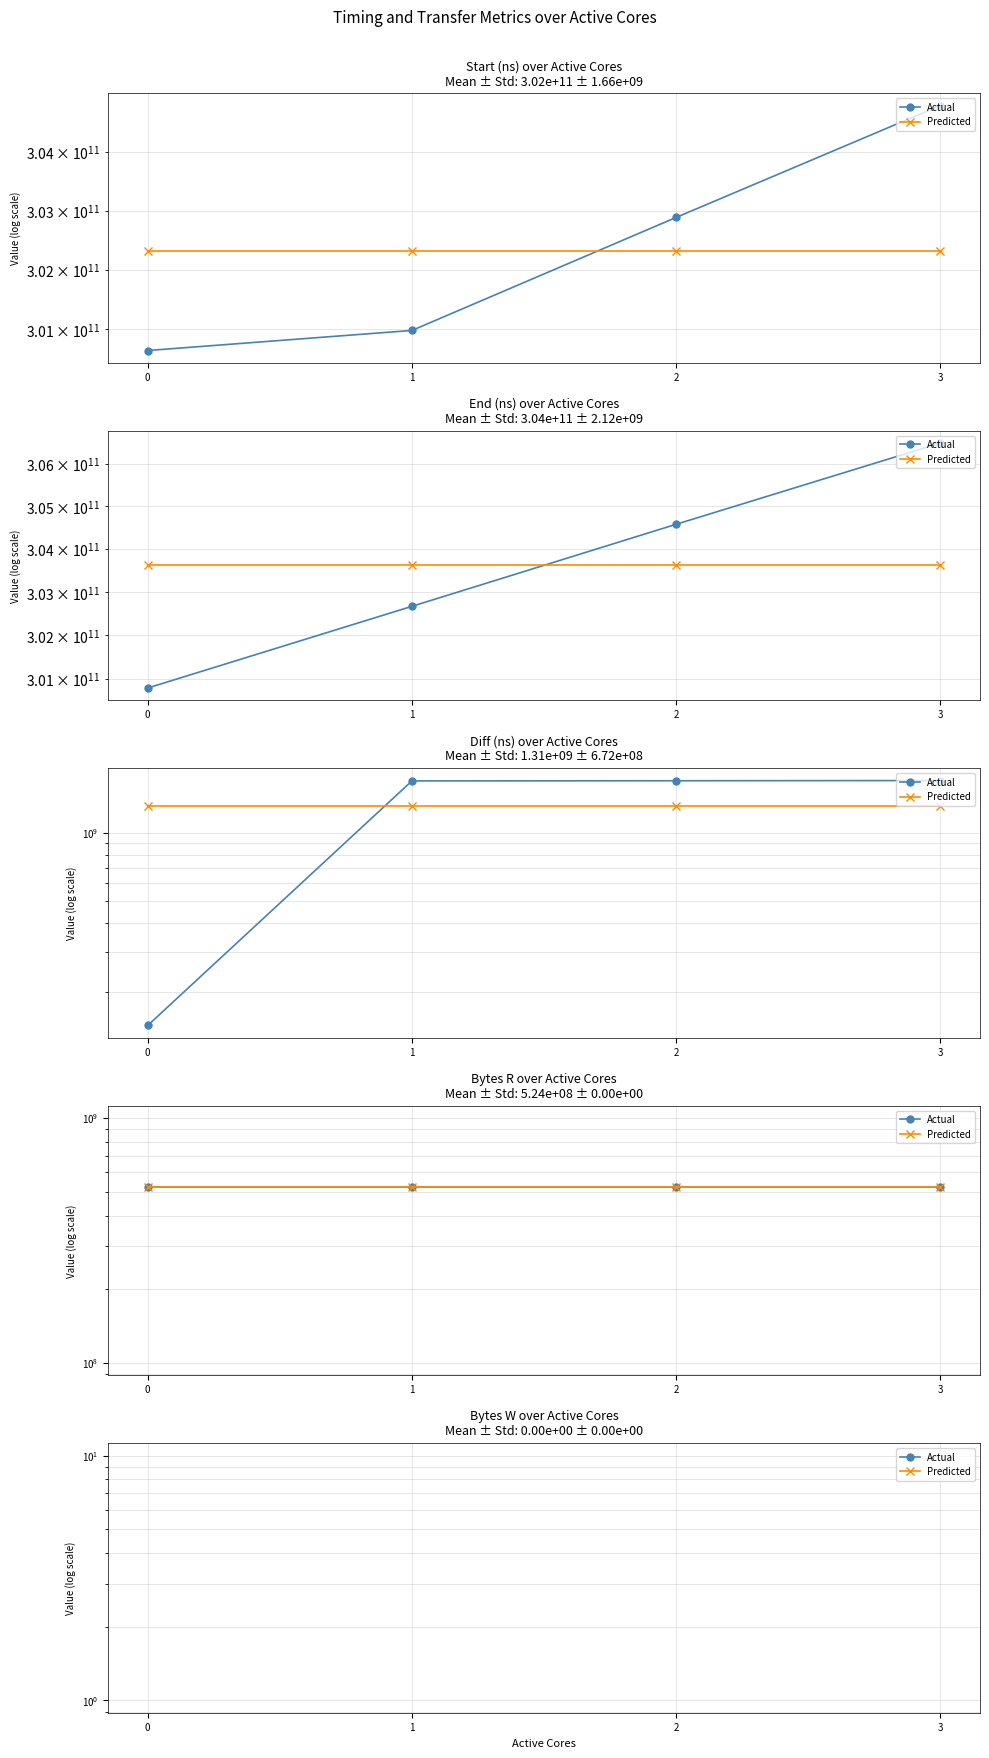

What is the value of the End (ns) point at the 2nd from the left?

302673981798